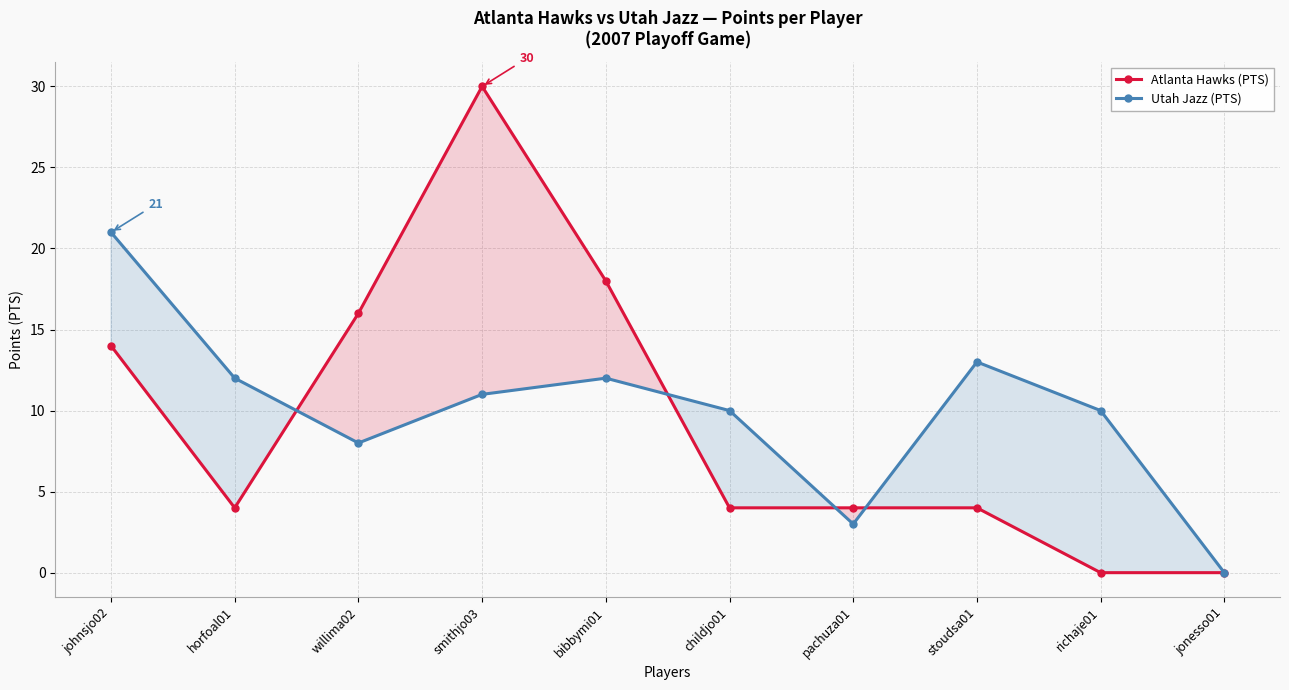

List the series in order of their peak value, highest first.

Atlanta Hawks (PTS), Utah Jazz (PTS)